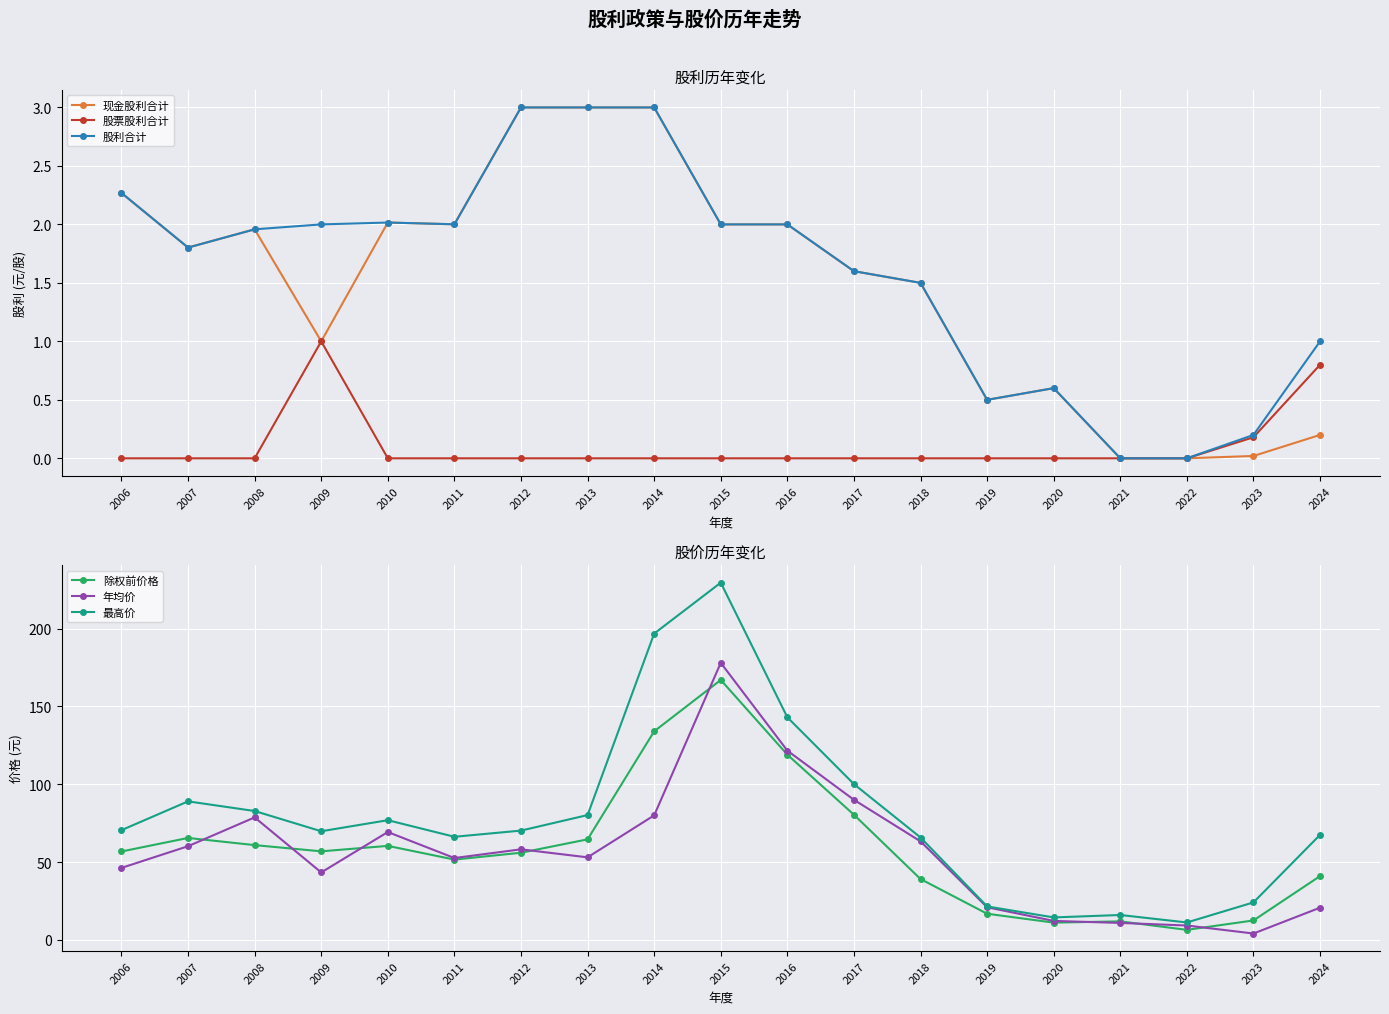

How many values in the 最高价 series are below 70?

9